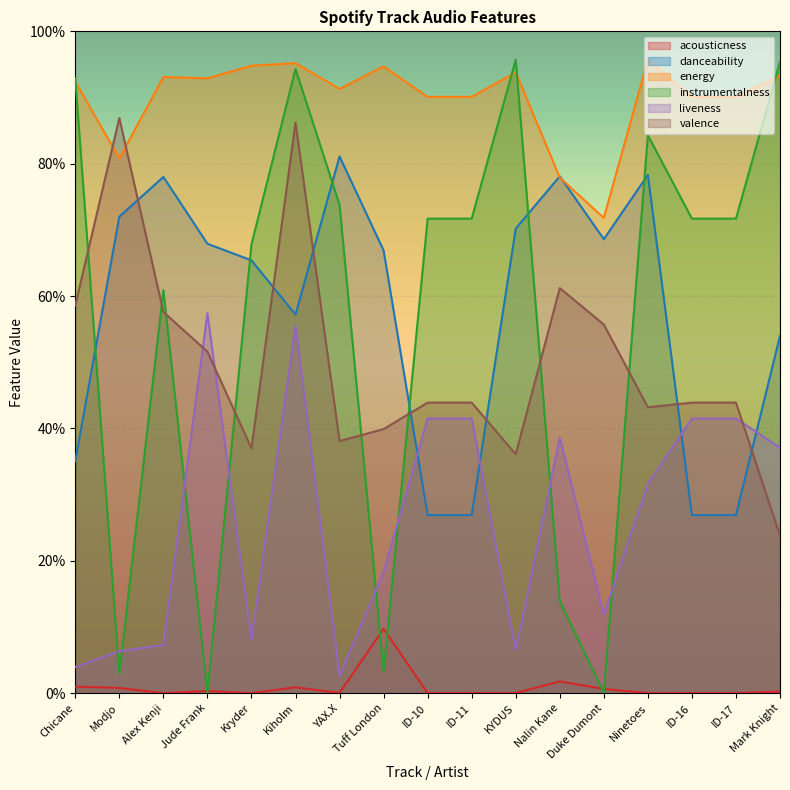

Count the valence values in the range 0 to 1.

17